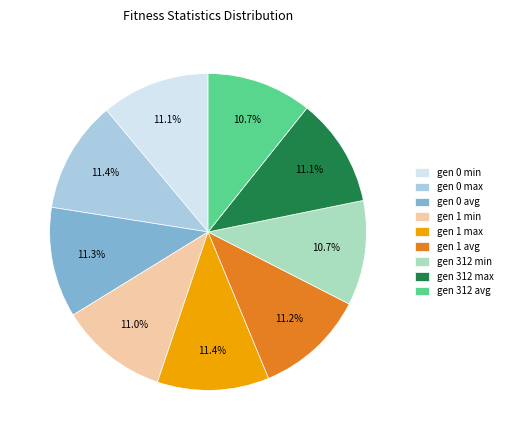

What percentage is NOT represented by gen 1 avg?

88.8%